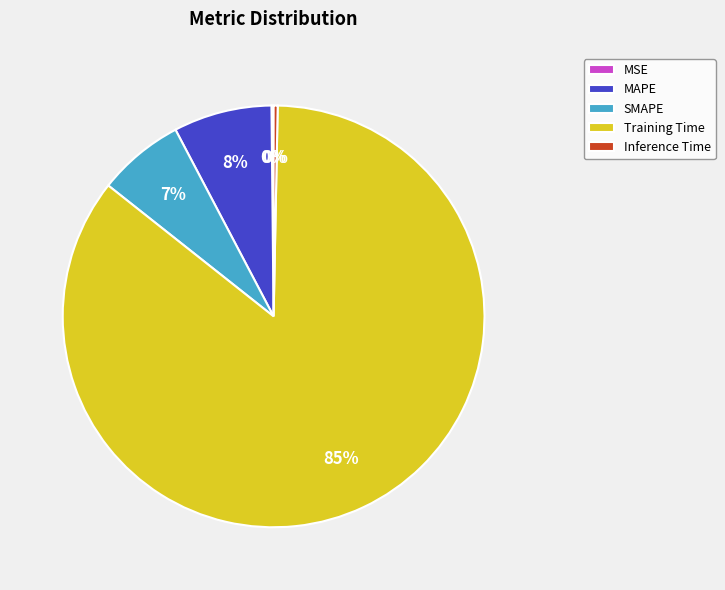

What percentage is the Training Time slice, to the nearest percent?

85%